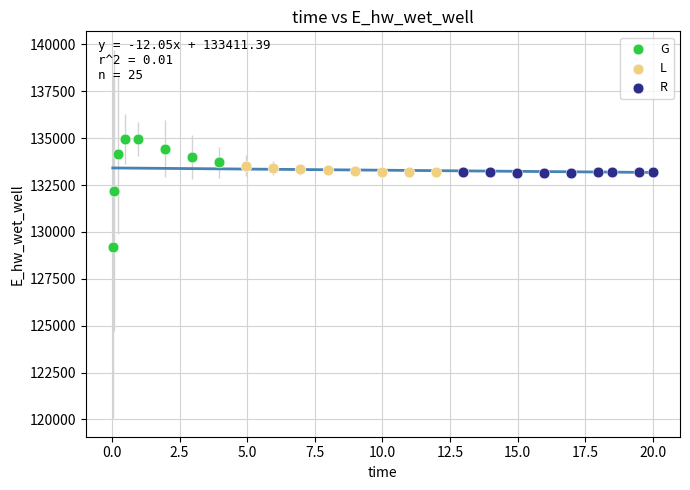

Which series reaches the minimum Y coordinate?

G